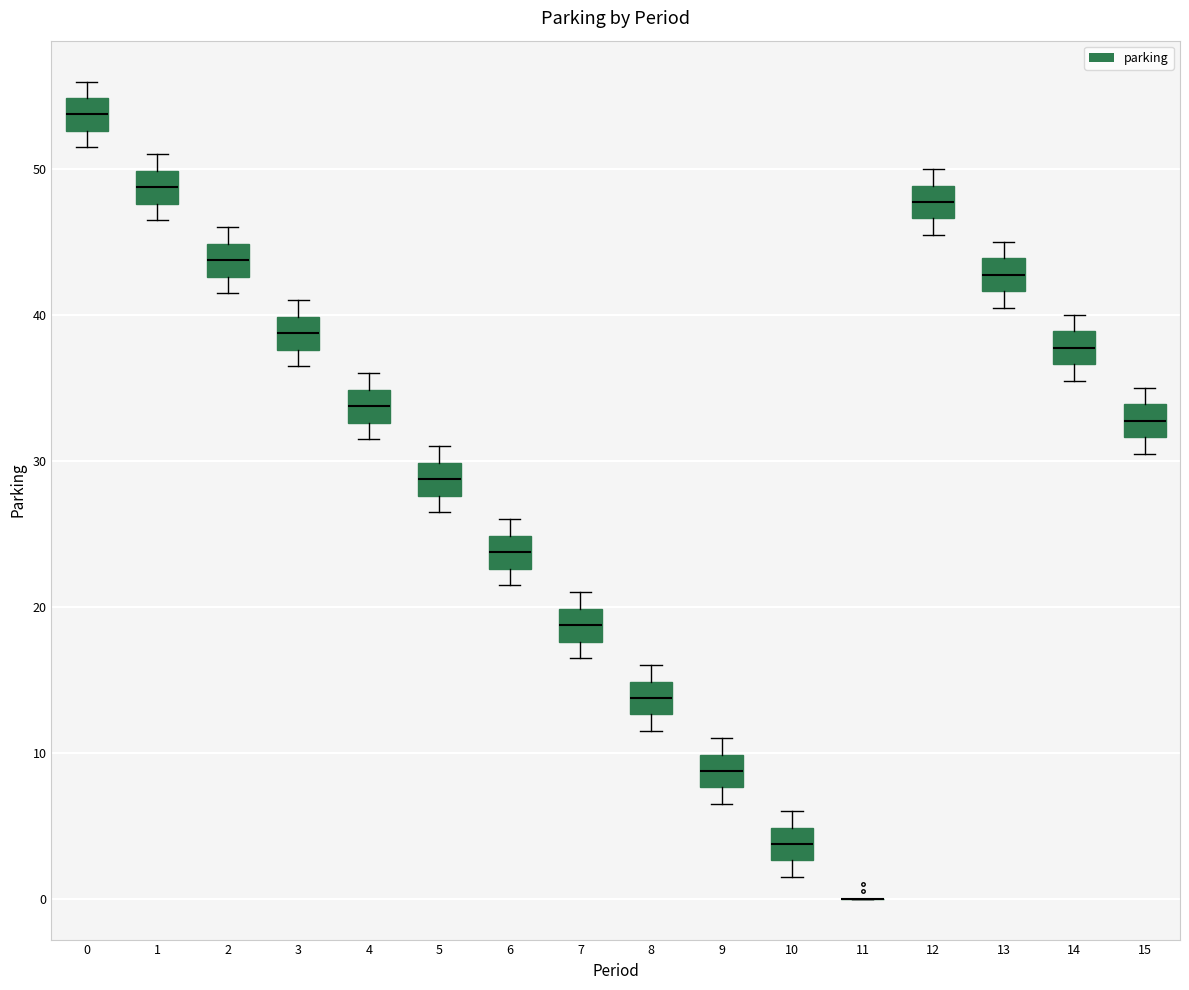

Reading left to right, transcribe this box plot: for each box, give where its median line is, the range the box spans, and where its two whiskers end, as read against the y-axis. The values are not printed on the chart, so give them approximately, as read against the axis.

0: median 54, box 53 to 55, whiskers 52 to 56
1: median 49, box 48 to 50, whiskers 47 to 51
2: median 44, box 43 to 45, whiskers 42 to 46
3: median 39, box 38 to 40, whiskers 37 to 41
4: median 34, box 33 to 35, whiskers 32 to 36
5: median 29, box 28 to 30, whiskers 27 to 31
6: median 24, box 23 to 25, whiskers 22 to 26
7: median 19, box 18 to 20, whiskers 17 to 21
8: median 14, box 13 to 15, whiskers 12 to 16
9: median 9, box 8 to 10, whiskers 7 to 11
10: median 4, box 3 to 5, whiskers 2 to 6
11: box collapsed to a line at 0, whiskers 0 to 0
12: median 48, box 47 to 49, whiskers 46 to 50
13: median 43, box 42 to 44, whiskers 41 to 45
14: median 38, box 37 to 39, whiskers 36 to 40
15: median 33, box 32 to 34, whiskers 31 to 35